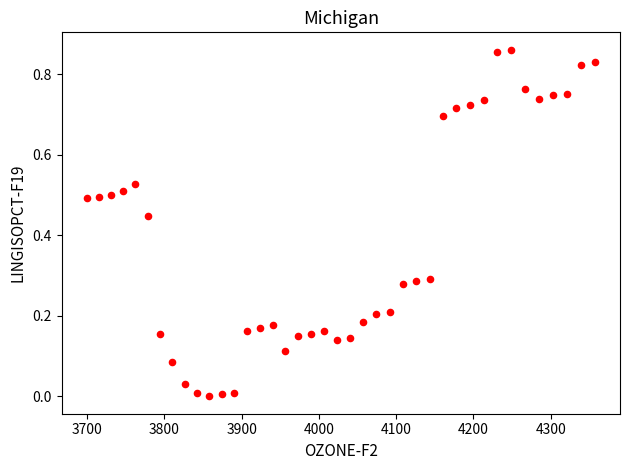

What is the range of X values (max minus min)?

656.7